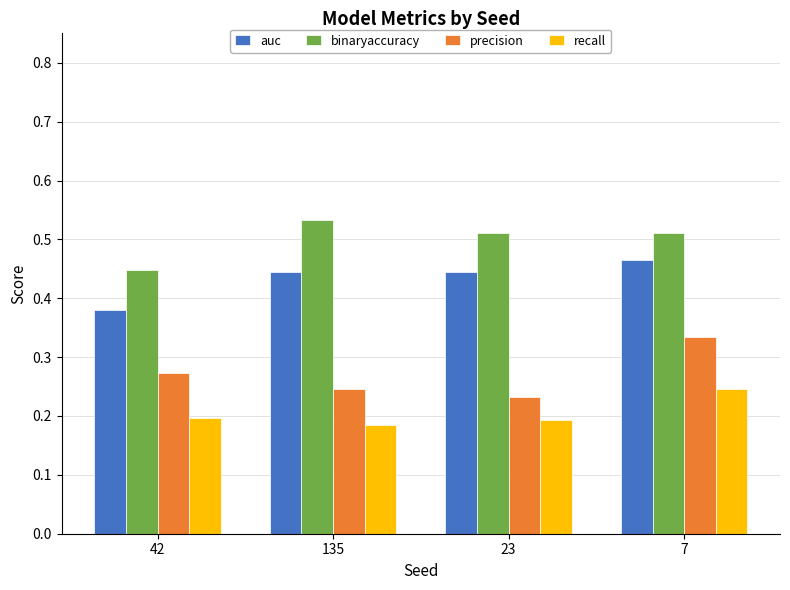

What position from the left is 42?

1